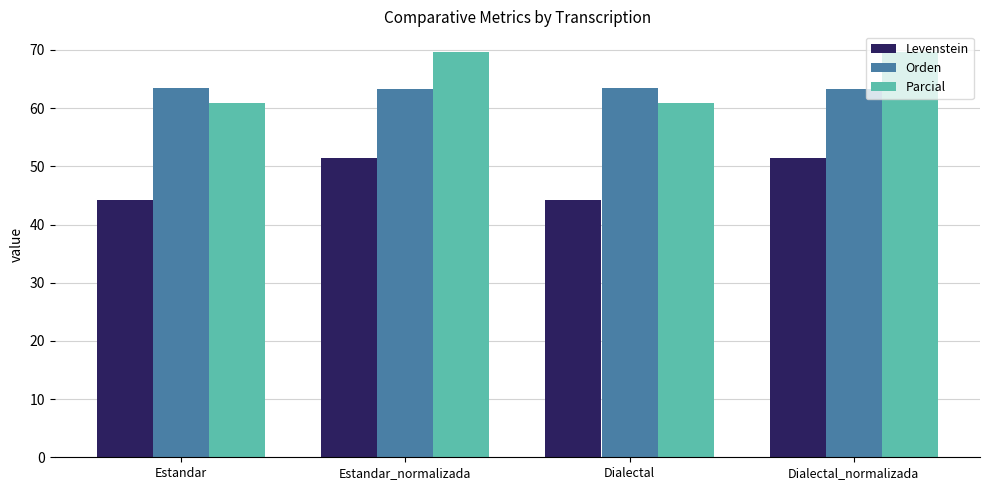

How many bars are there in each group?

3